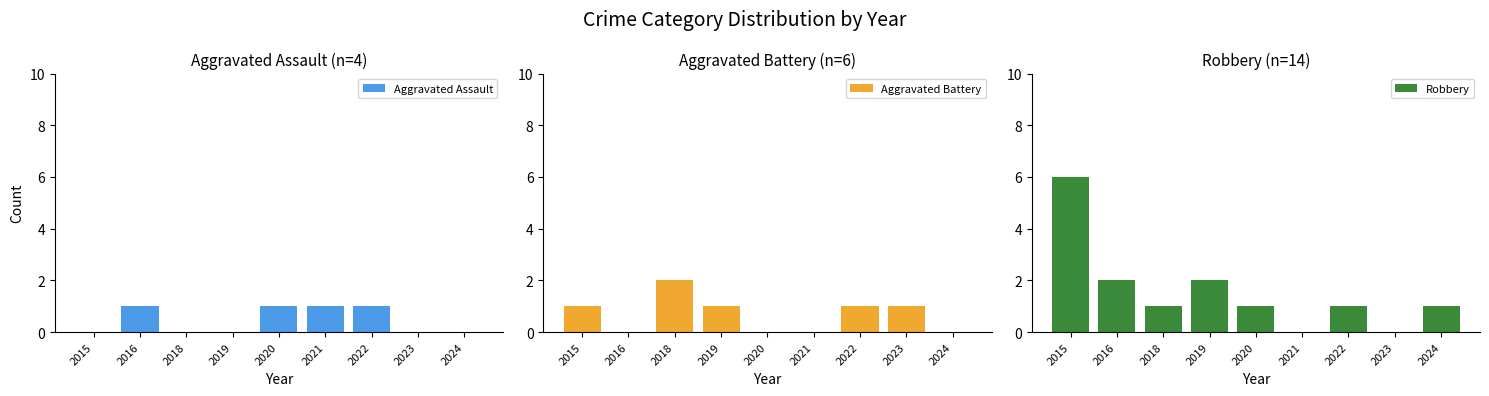

Which has a higher value, 2023 or 2022?

2022